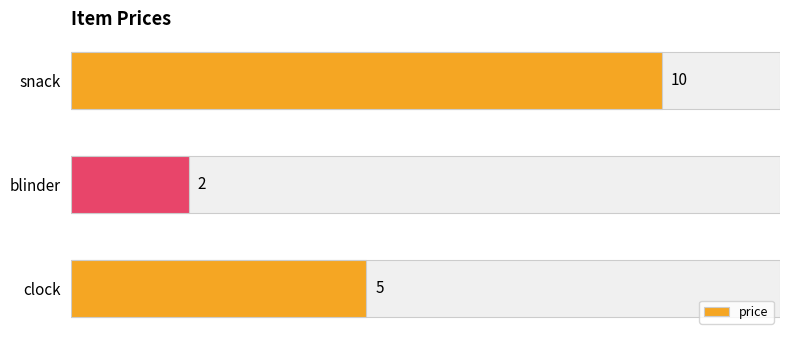

What is the change in value from blinder to snack?

+8